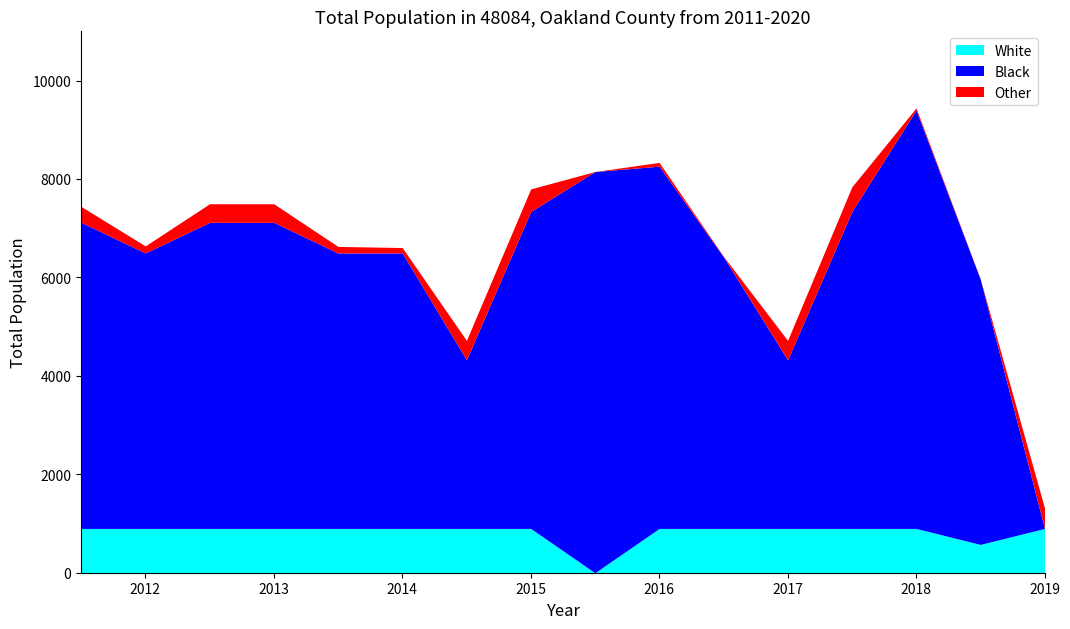

How many lines are shown in the chart?

3